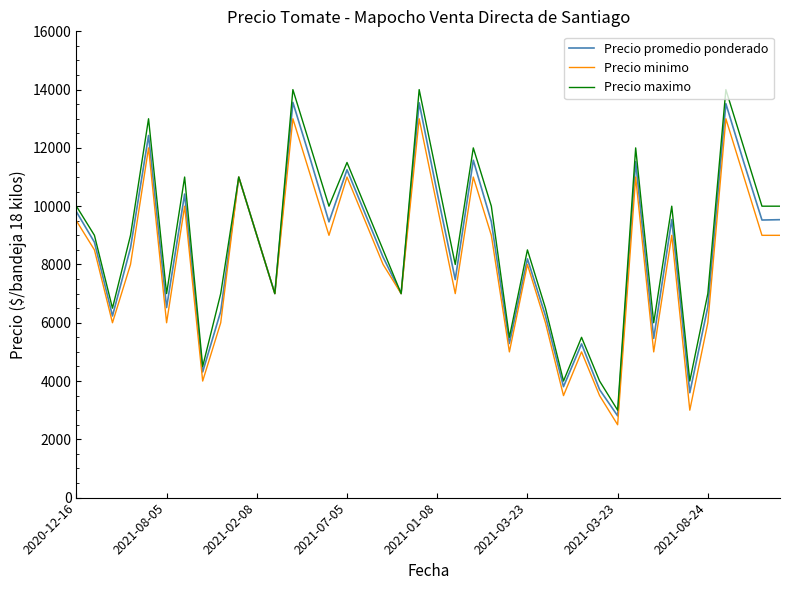

What is the lowest value of the Precio promedio ponderado series?

2806